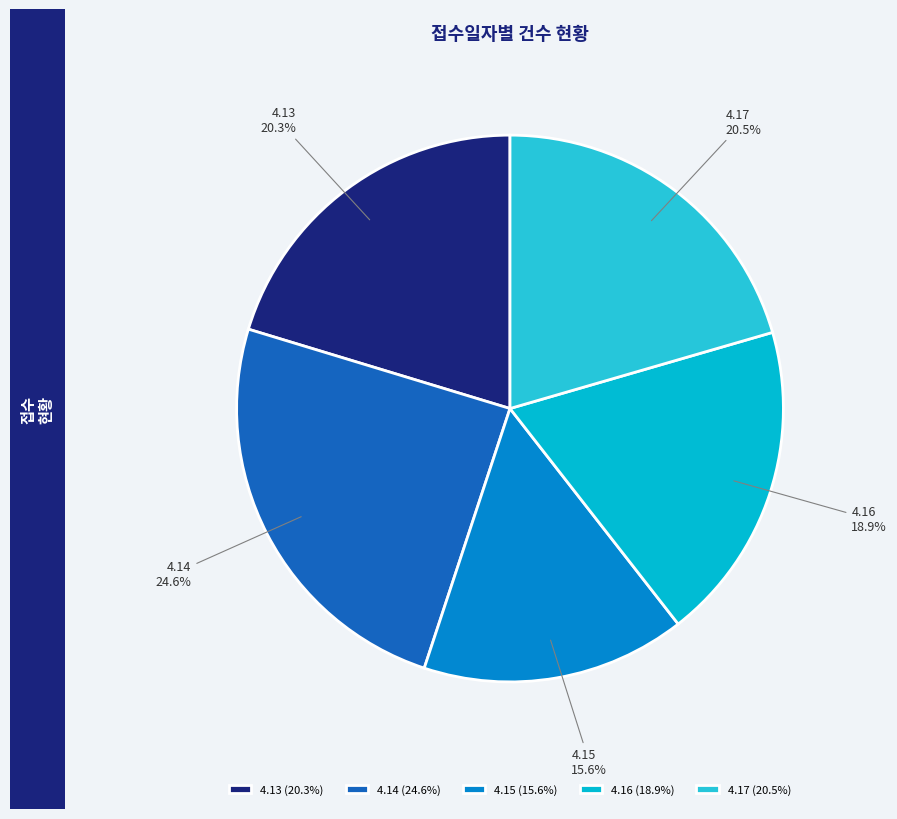

Count the number of slices in the pie.

5